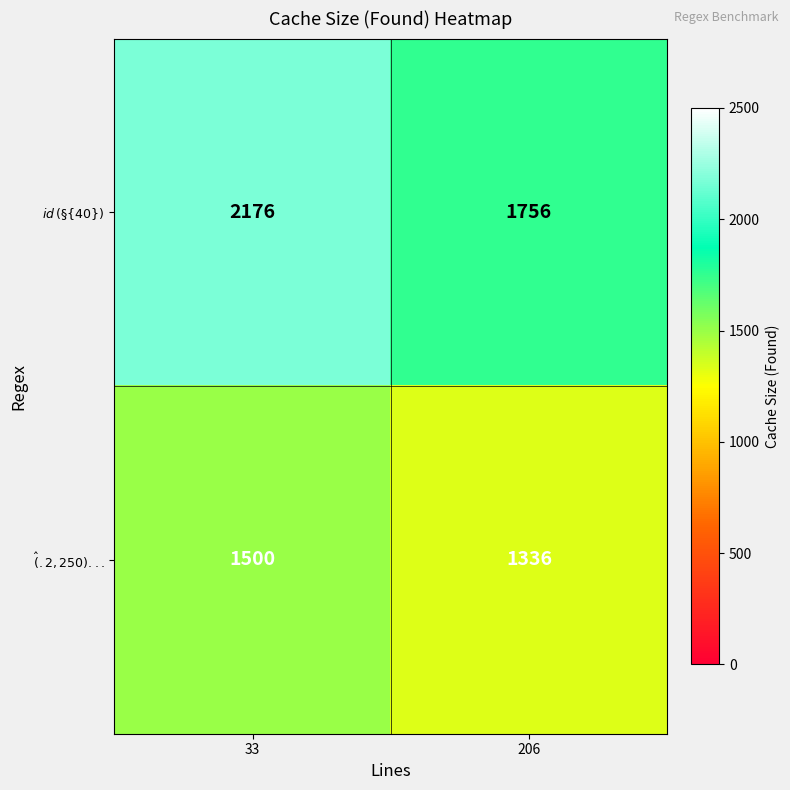

What is the total value across all series at 33?

3676